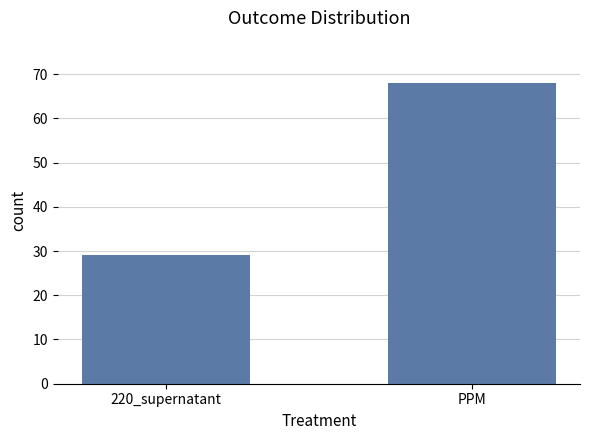

How many distinct data groups are displayed?

1